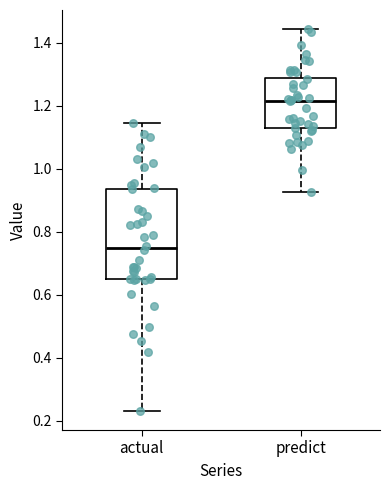

Reading left to right, read every box against the y-axis: the position of its median line, the range the box covers, and the ends of its whiskers. The values are not printed on the chart, so give them approximately, as read against the axis.

actual: median 0.74, box 0.64 to 0.94, whiskers 0.24 to 1.14
predict: median 1.22, box 1.12 to 1.28, whiskers 0.92 to 1.44